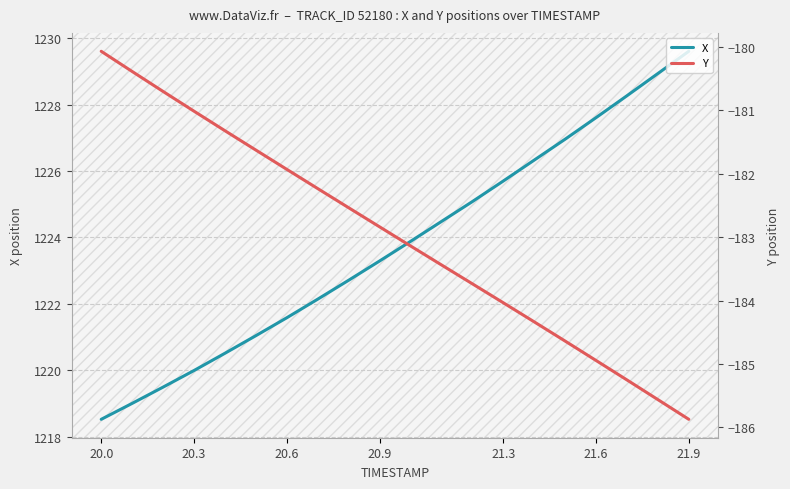

True or false: Y and X cross at least once.

False